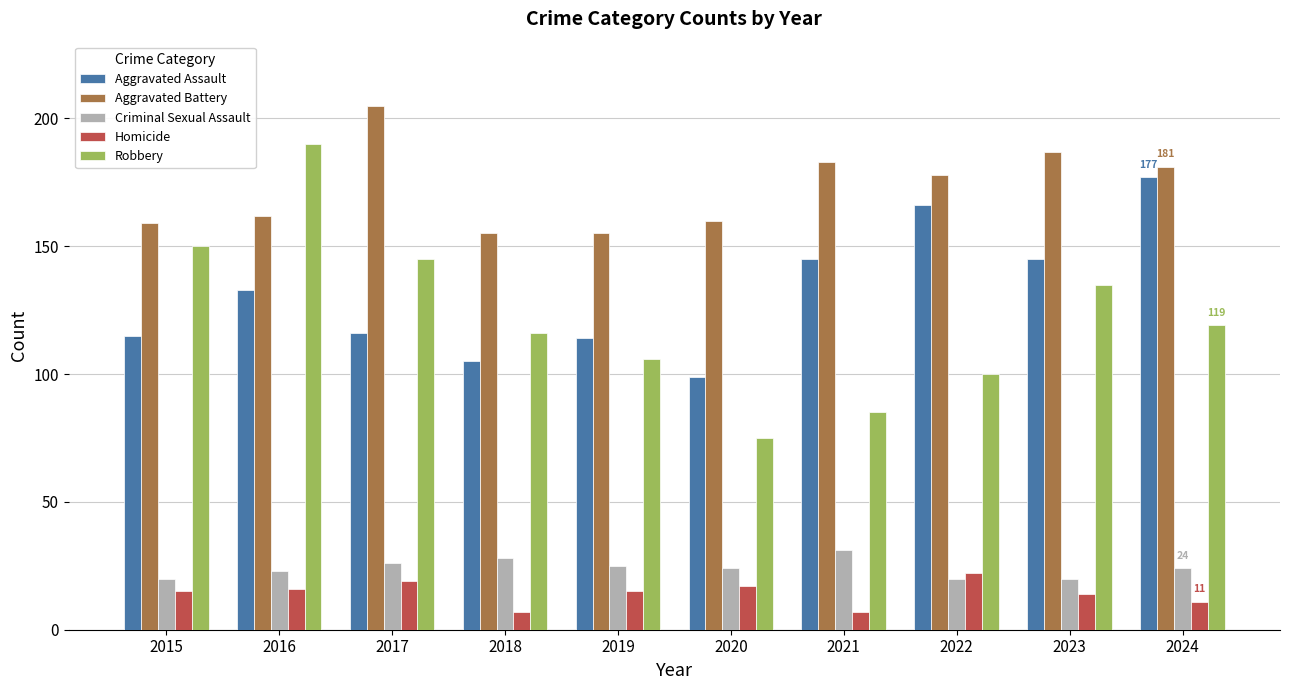

Which category has the highest value in the Robbery series?

2016